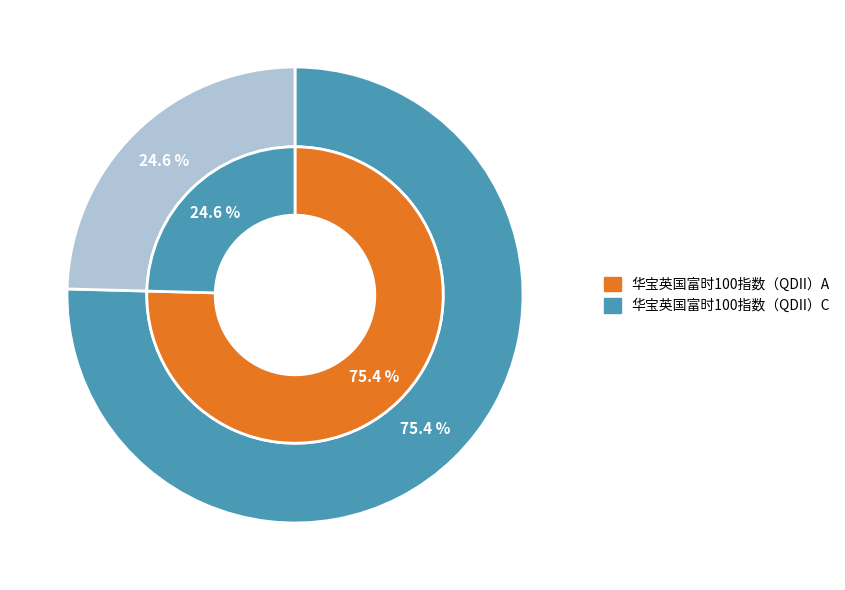

To the nearest percent, what is the difference between the 华宝英国富时100指数（QDII）C and 华宝英国富时100指数（QDII）A slice percentages?

51%